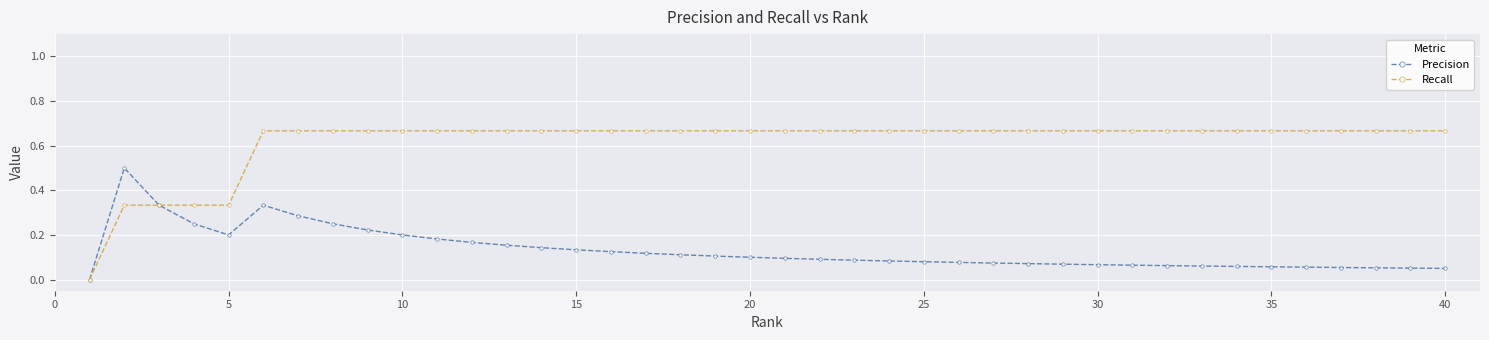

List the series in order of their peak value, lowest first.

Precision, Recall